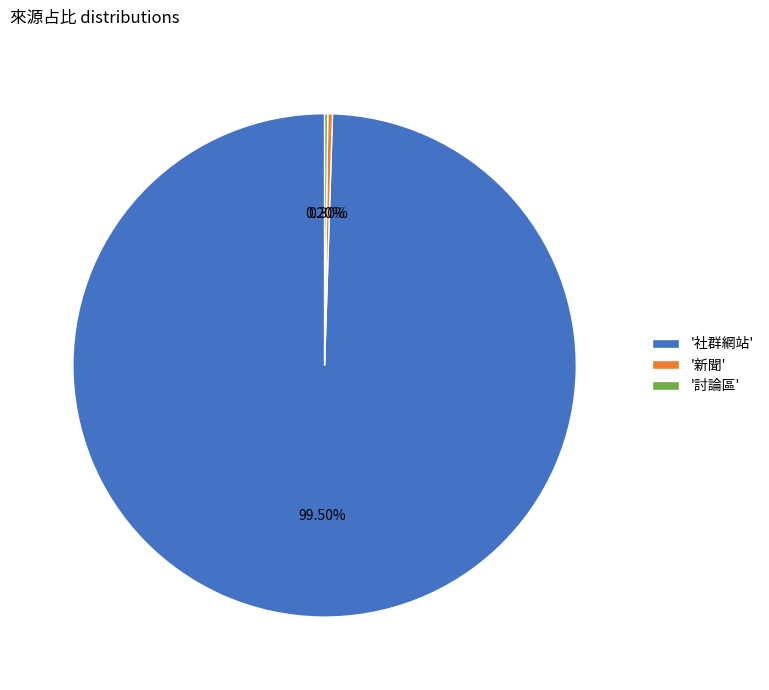

What is the largest slice in the pie chart?

'社群網站'